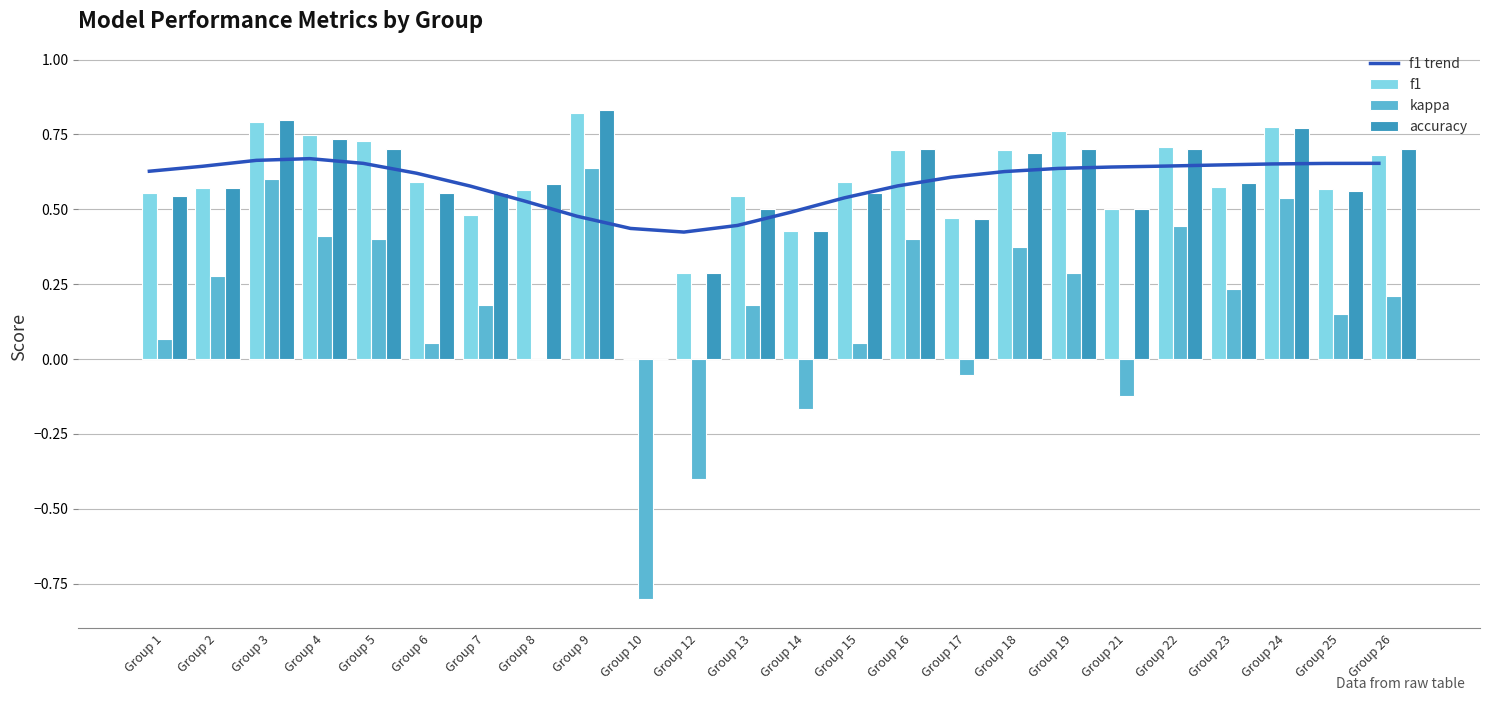

What is the value of the accuracy bar at the 2nd from the left?

0.6